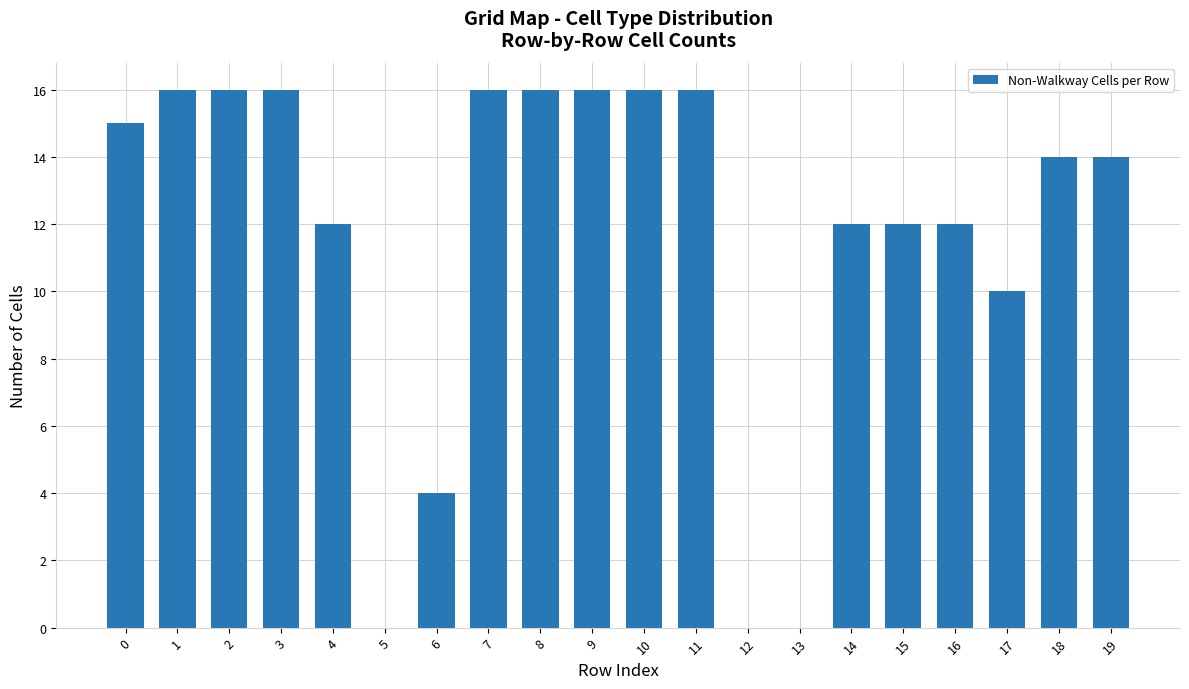

What is the change in value from 0 to 5?

-15